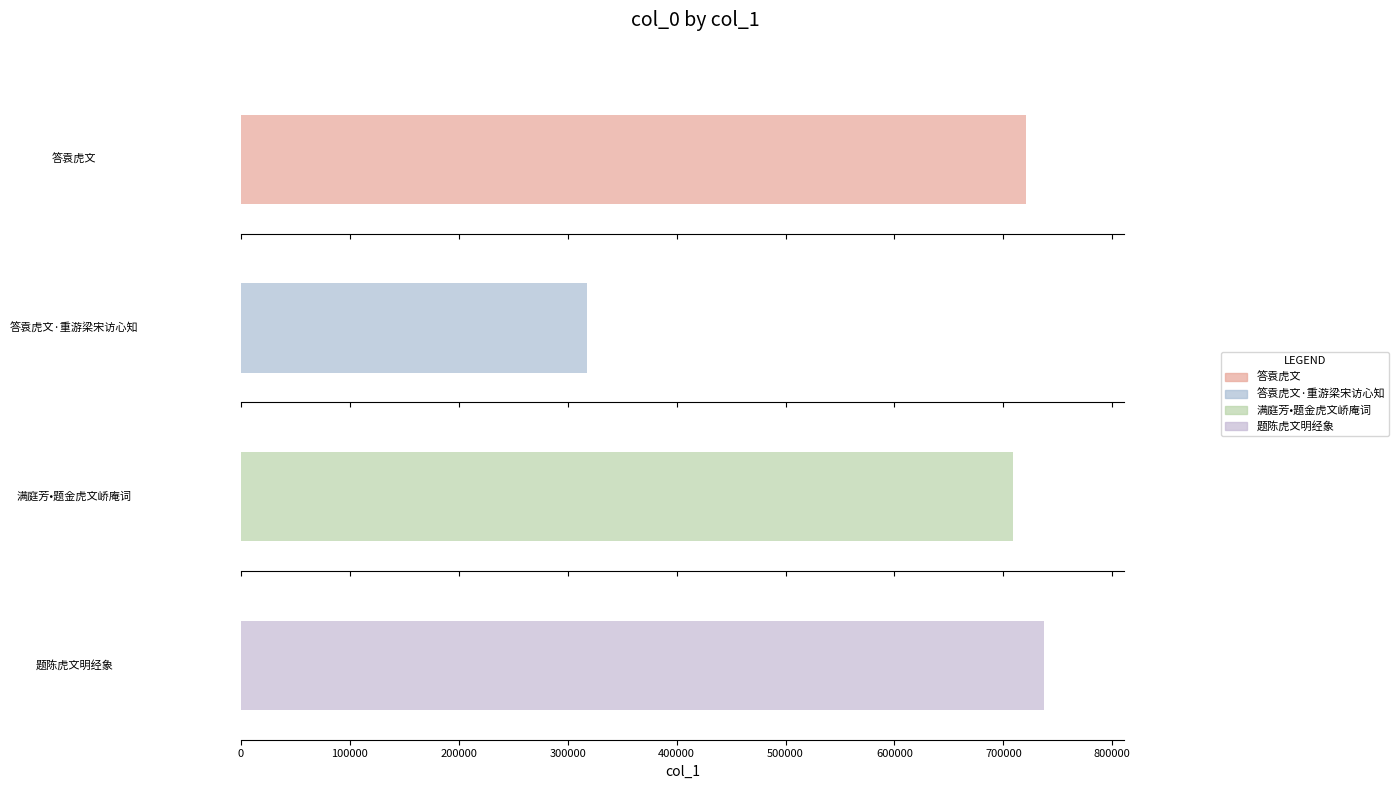

The chart shows a value of 708653 at 满庭芳•题金虎文峤庵词. True or false?

True